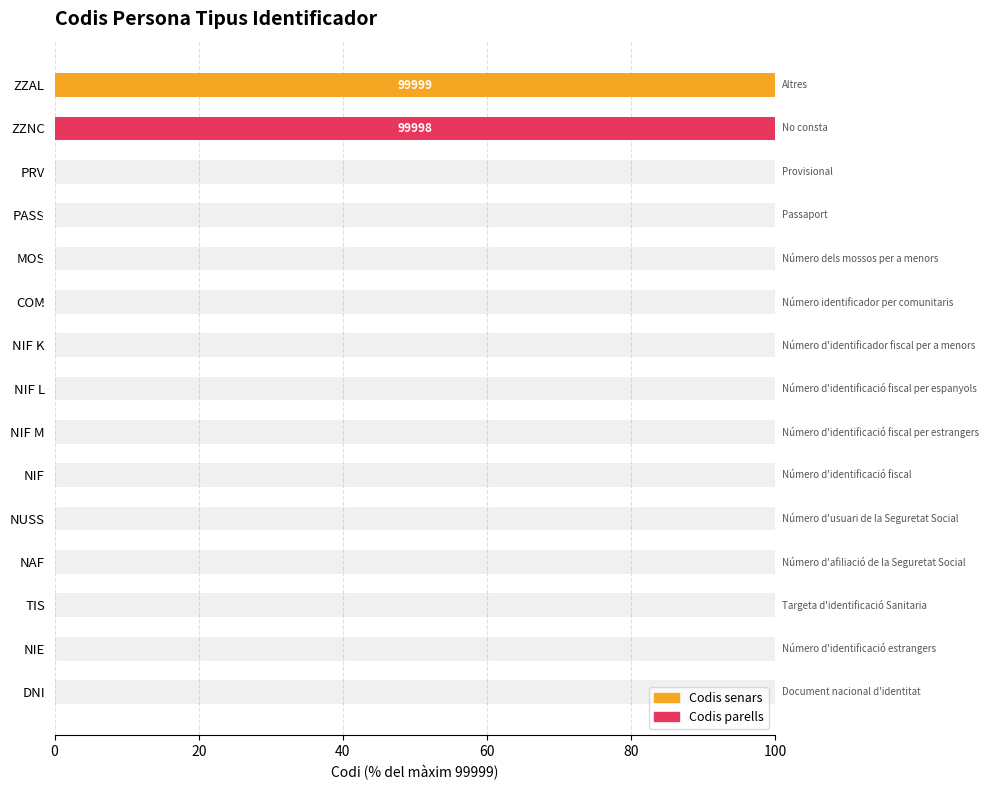

What position from the right is MOS?

5